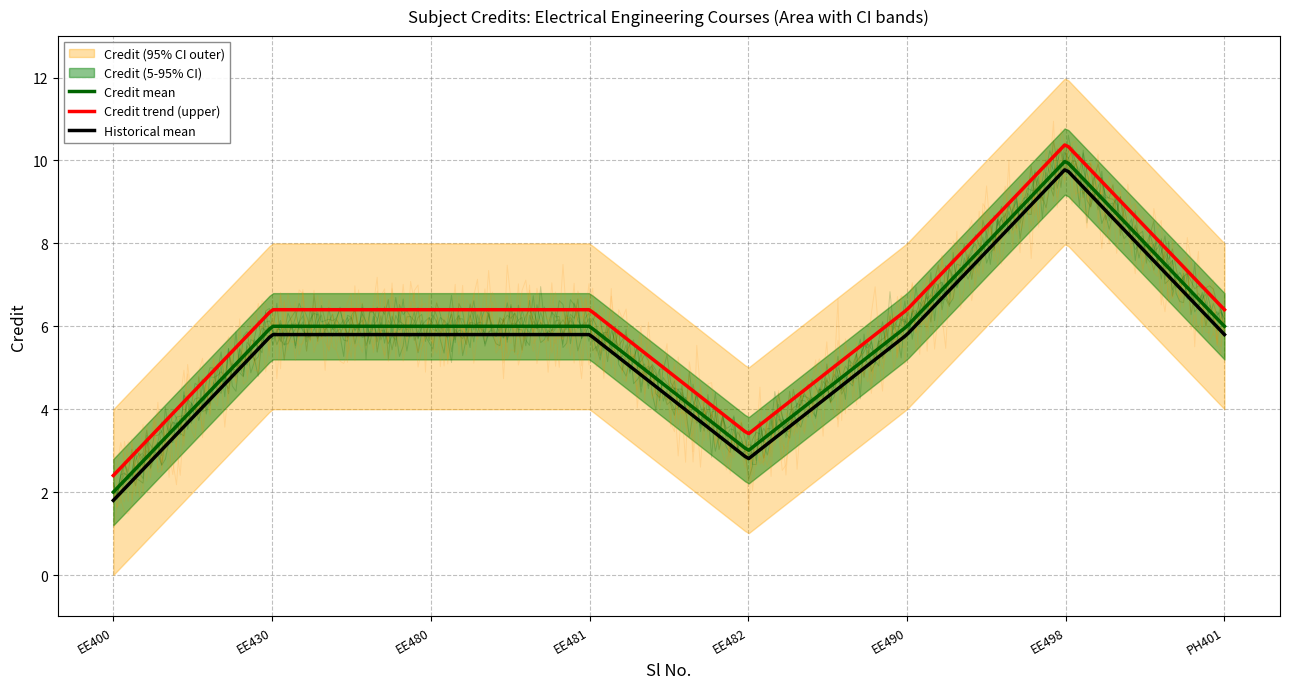

Rank the series at 4 from highest to lowest value.

Credit_upper, Credit, Credit_lower